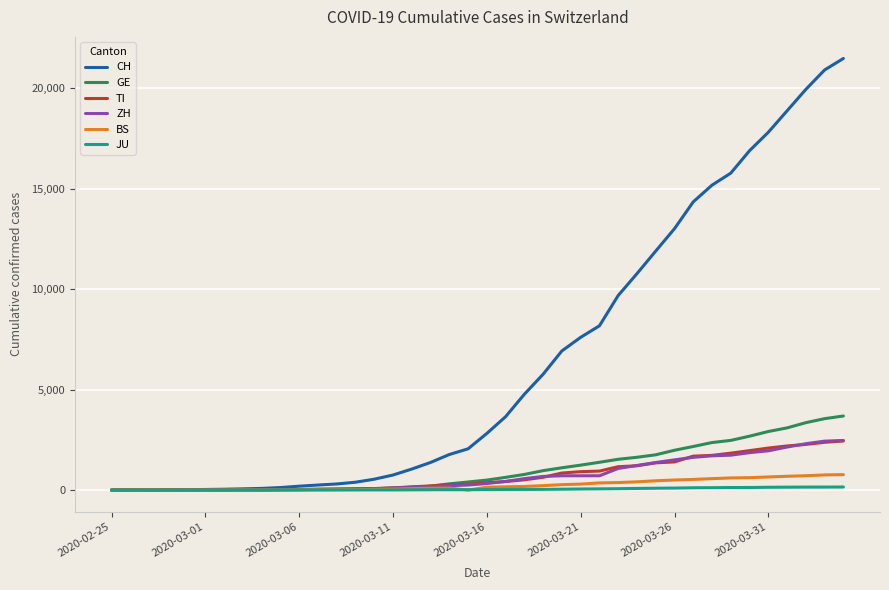

Which series has the largest range (max minus min)?

CH